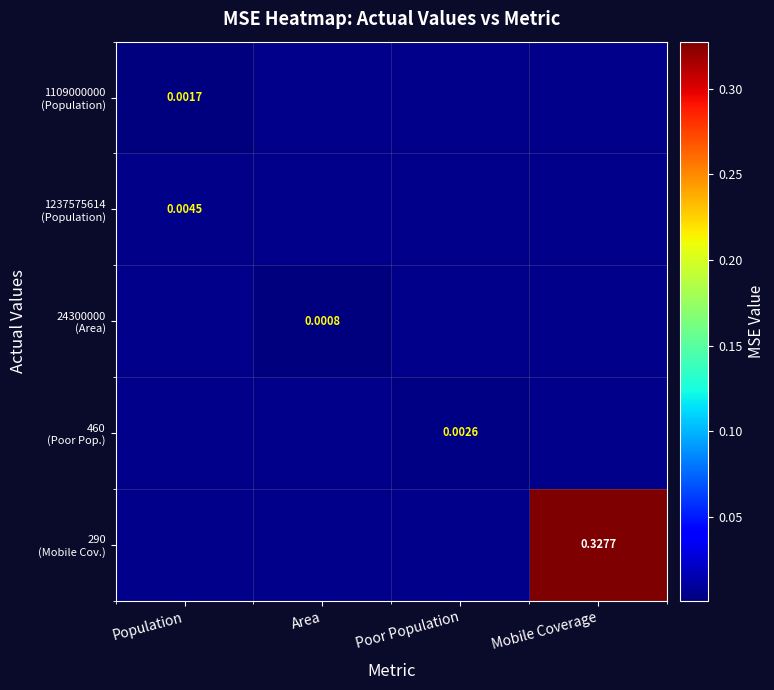

Where is 1237575614 (Population) nearest to the value 0?

Population